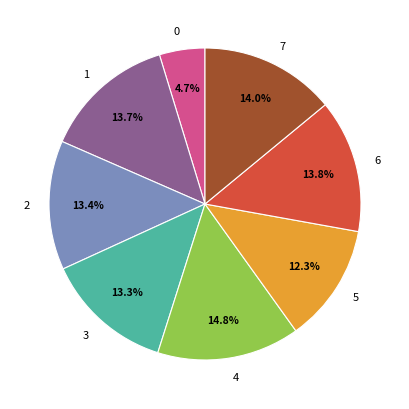

Does 3 account for over 50% of the chart?

No